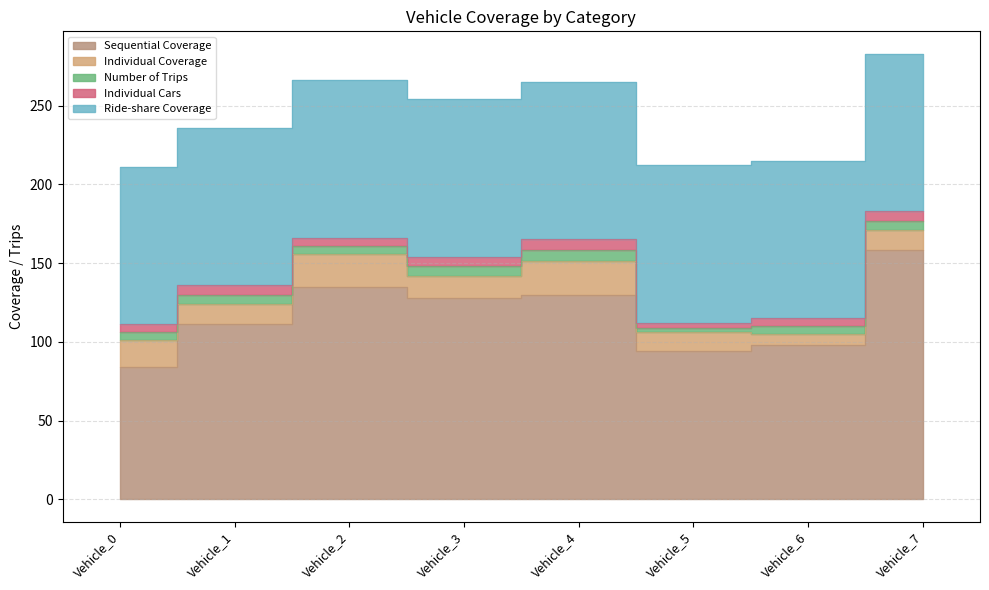

What are all the series names shown in the legend?

Sequential Coverage, Individual Coverage, Number of Trips, Individual Cars, Ride-share Coverage